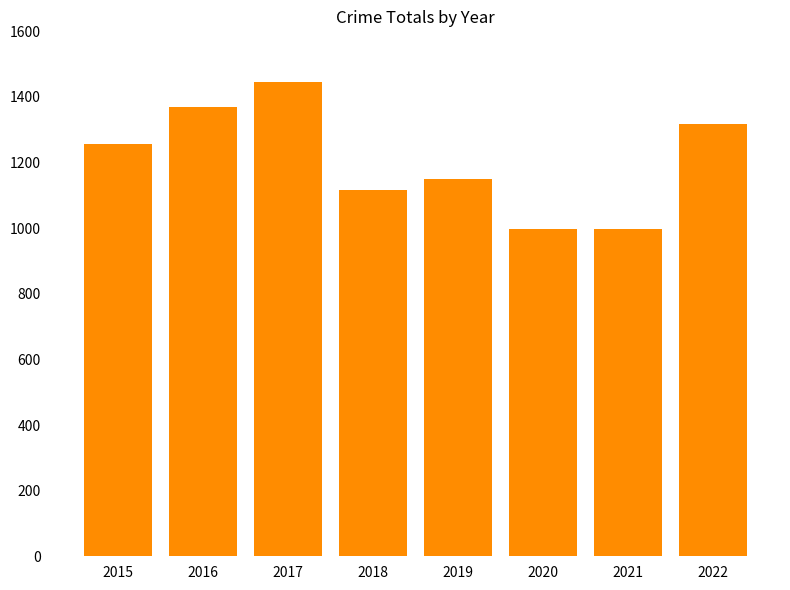

What is the difference between the maximum and second lowest values?

448